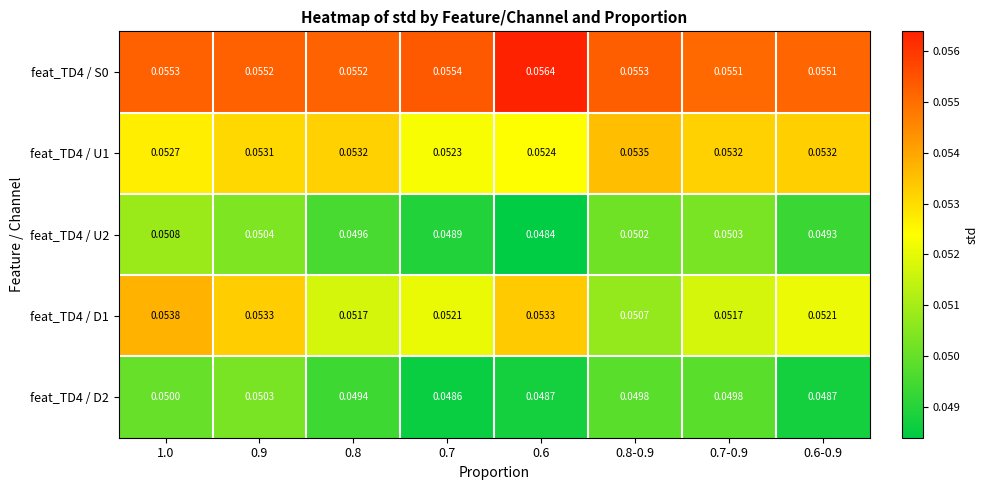

Is the value of feat_TD4 / D2 at 0.9 greater than the value of feat_TD4 / D1 at 1.0?

No